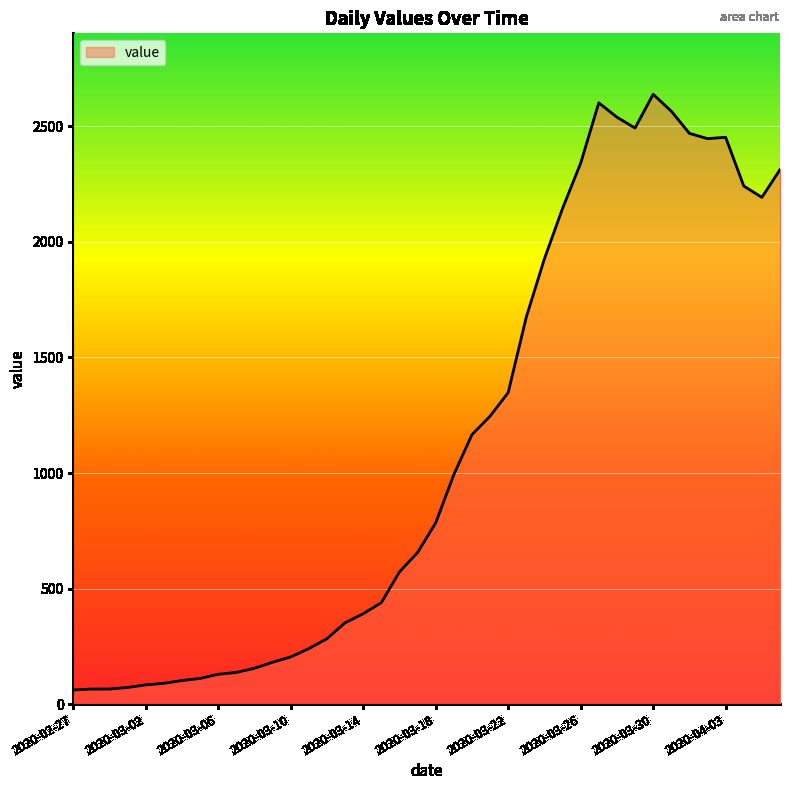

What is the difference between the maximum and minimum values?

2578